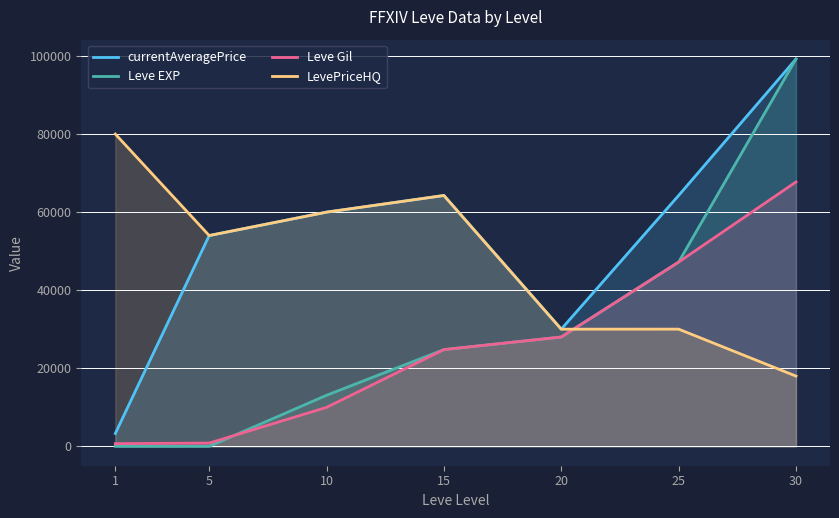

At which label is Leve EXP closest to 49611?

25